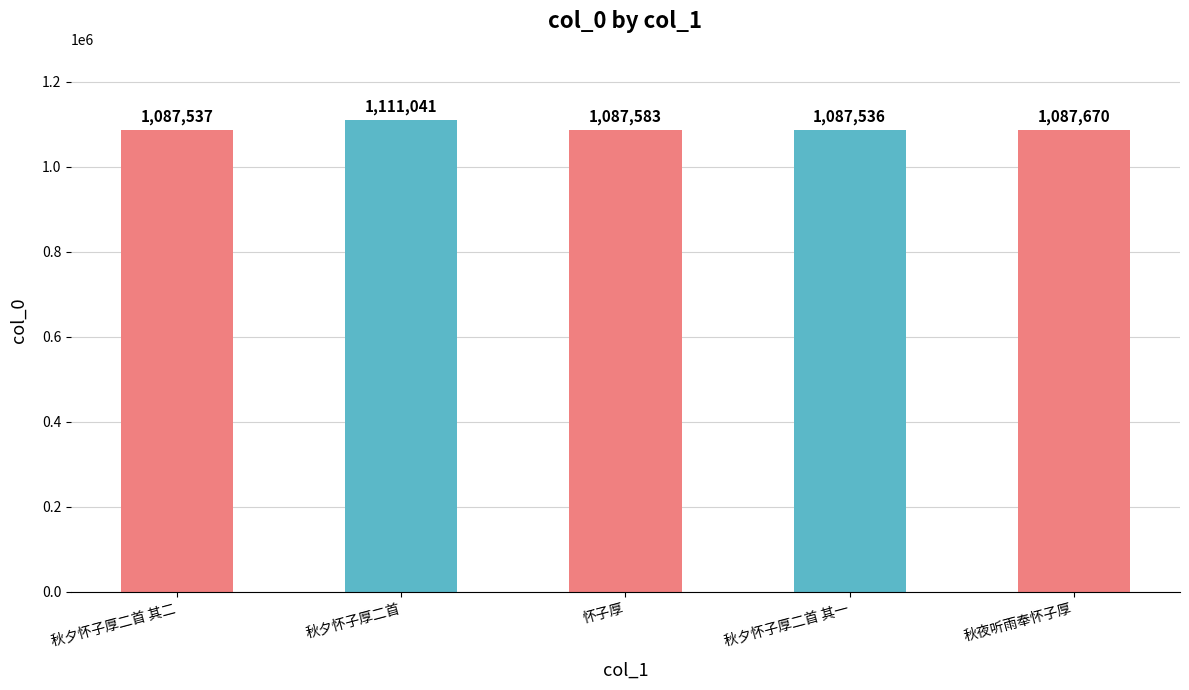

Which label corresponds to the largest value in the chart?

秋夕怀子厚二首